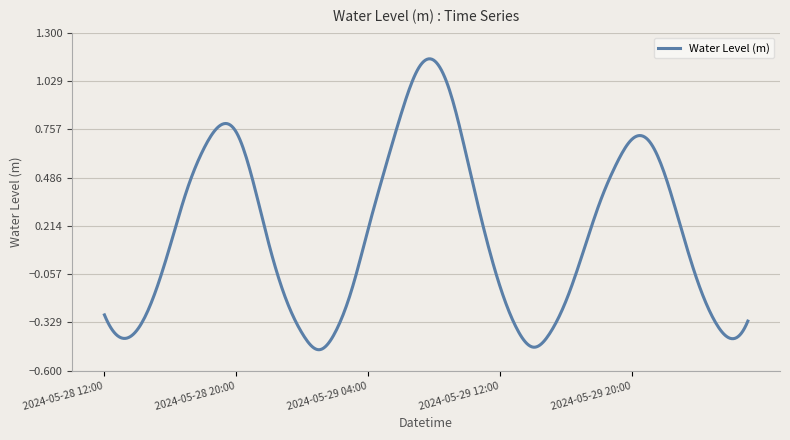

Does the chart display data point markers on the line(s)?

No